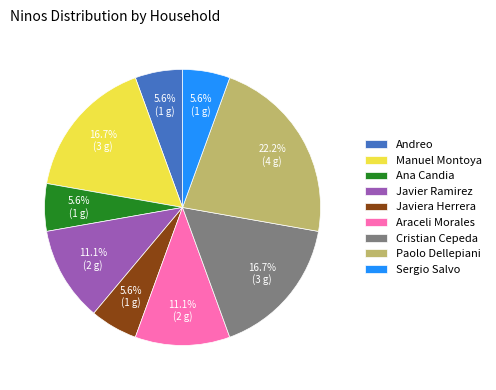

Does any single category account for the majority?

No